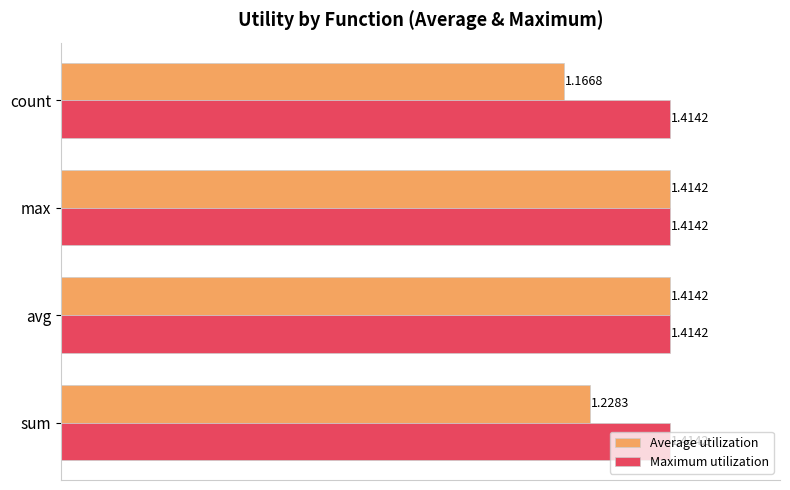

Which label corresponds to the smallest value in the chart?

count